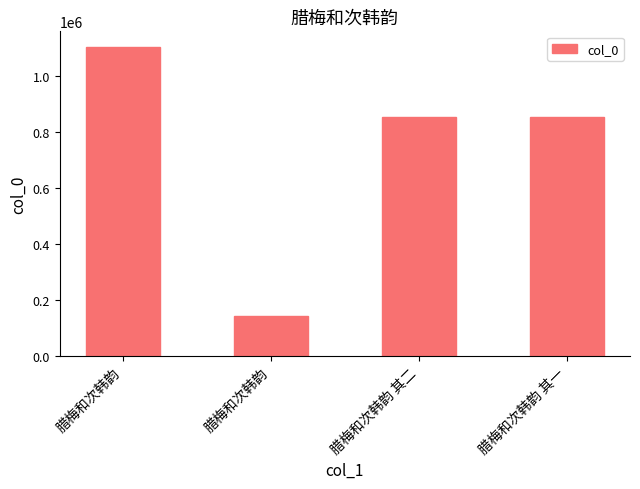

What is the change in value from 腊梅和次韩韵 to 腊梅和次韩韵 其二?

-249626